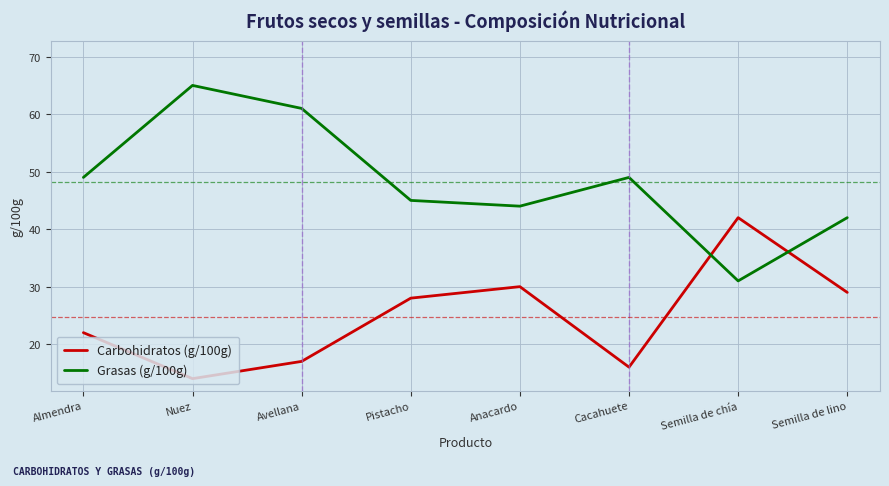

Which category has the lowest value in the Carbohidratos (g/100g) series?

Nuez